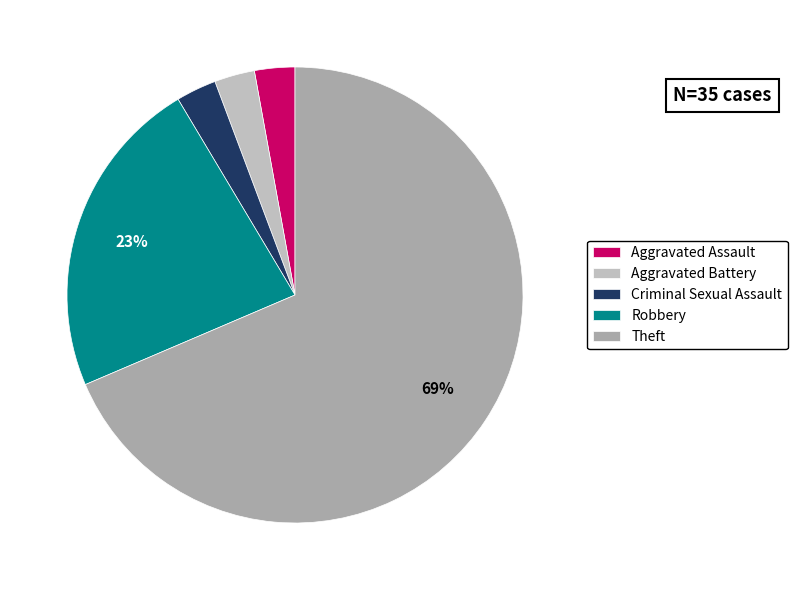

True or false: Theft accounts for 75% of the total.

False